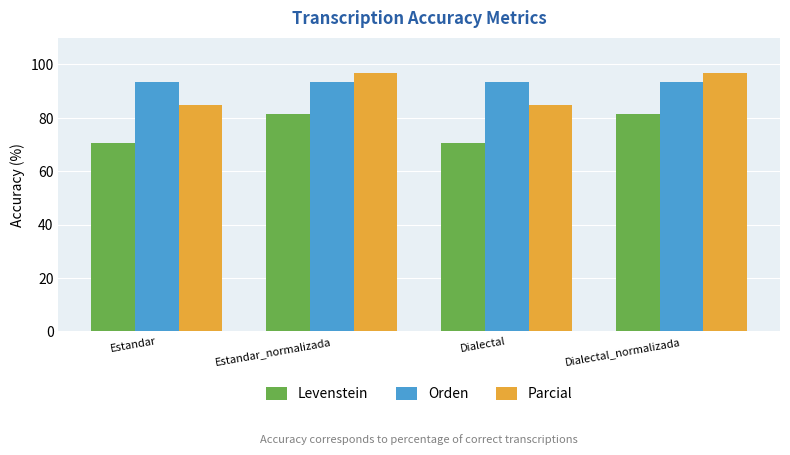

Is the value of Parcial at Estandar greater than the value of Orden at Dialectal?

No